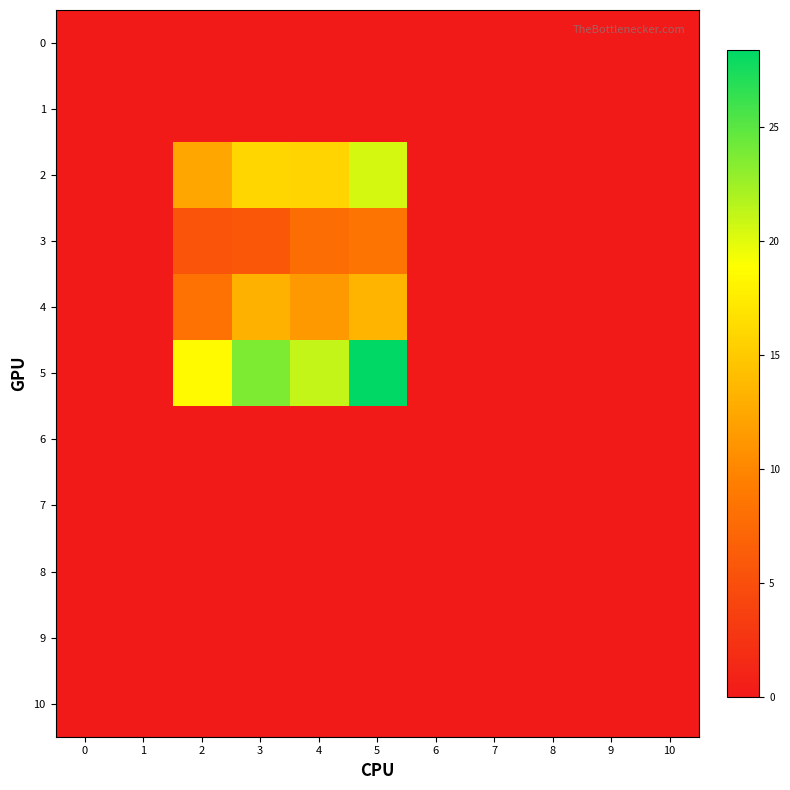

At 10, list the series in order from smallest to largest.

0, 1, 2, 3, 4, 5, 6, 7, 8, 9, 10